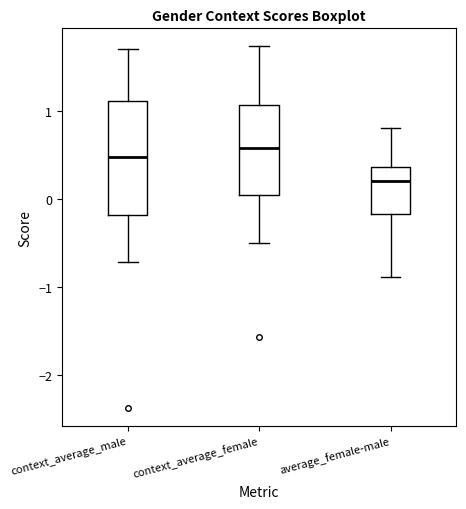

Which box is the tallest, from its lower edge to its upper edge?

context_average_male